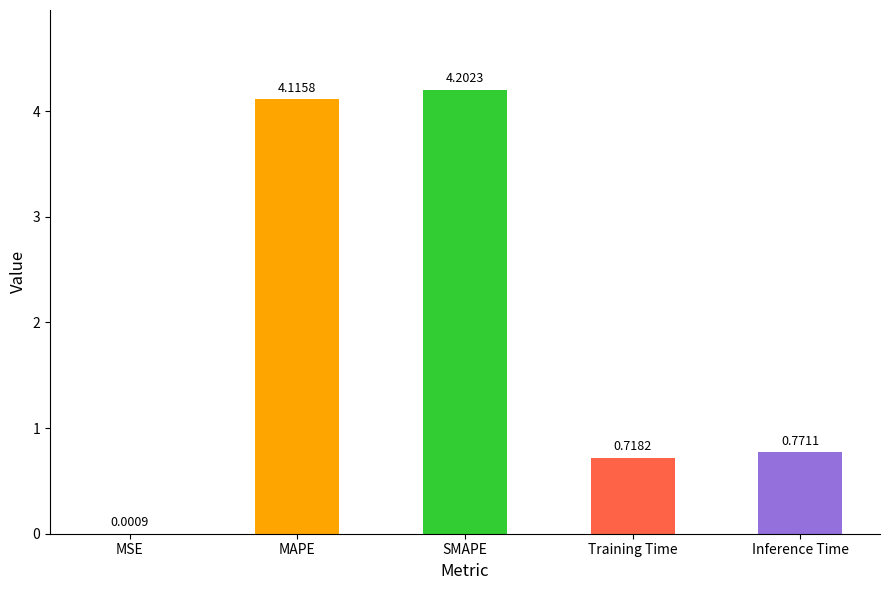

Which label corresponds to the largest value in the chart?

SMAPE